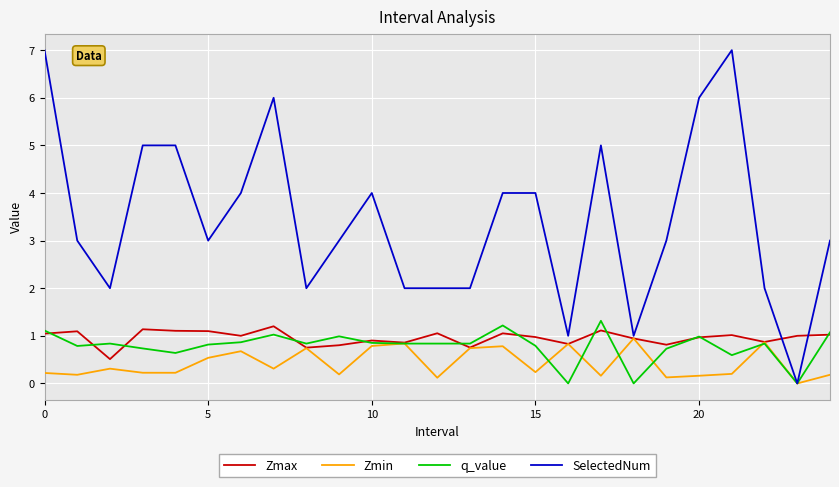

Which series has the widest spread of values?

SelectedNum